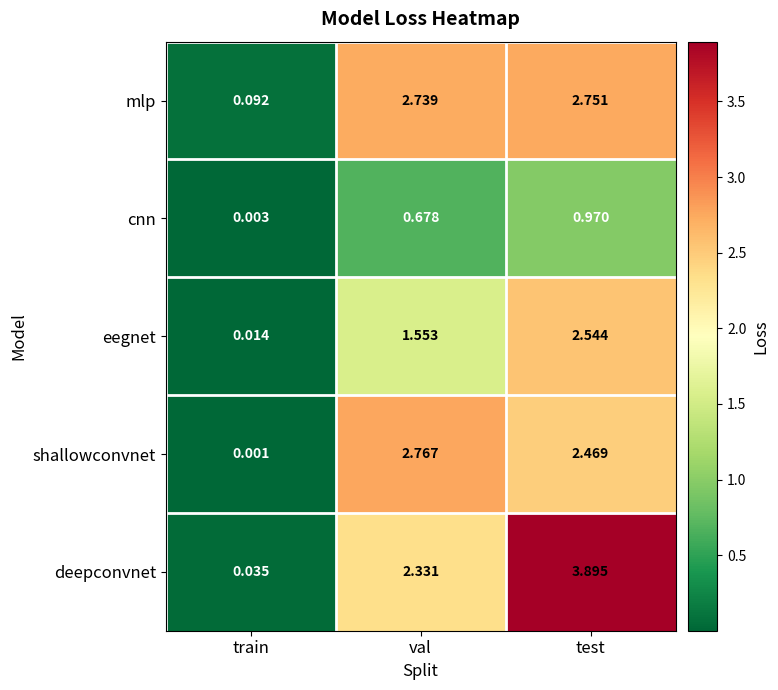

Which label corresponds to the smallest value in the chart?

train